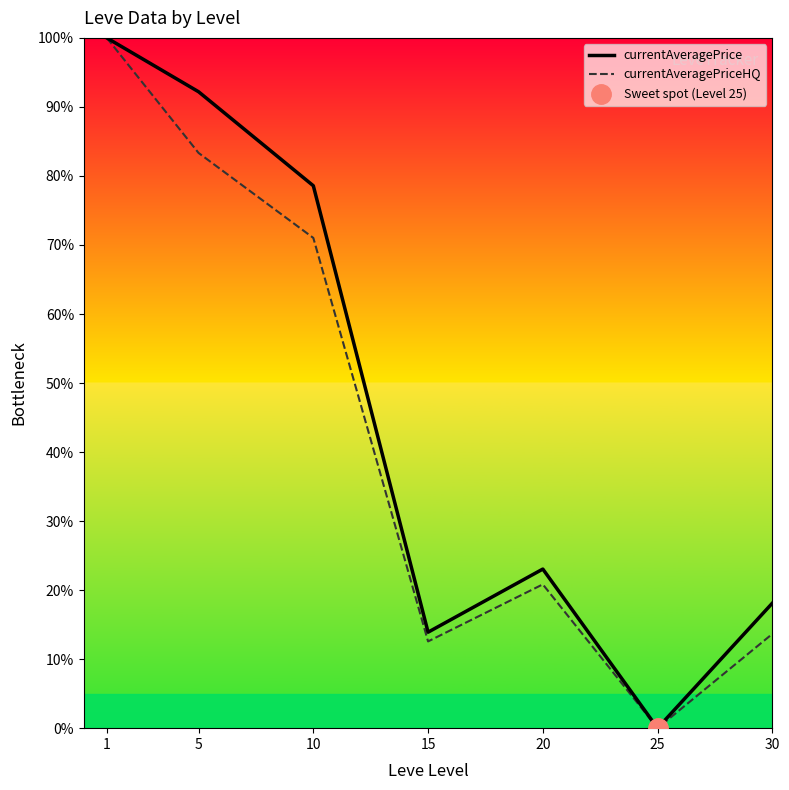

What is the value of the currentAveragePrice point at the 7th from the left?

18.1